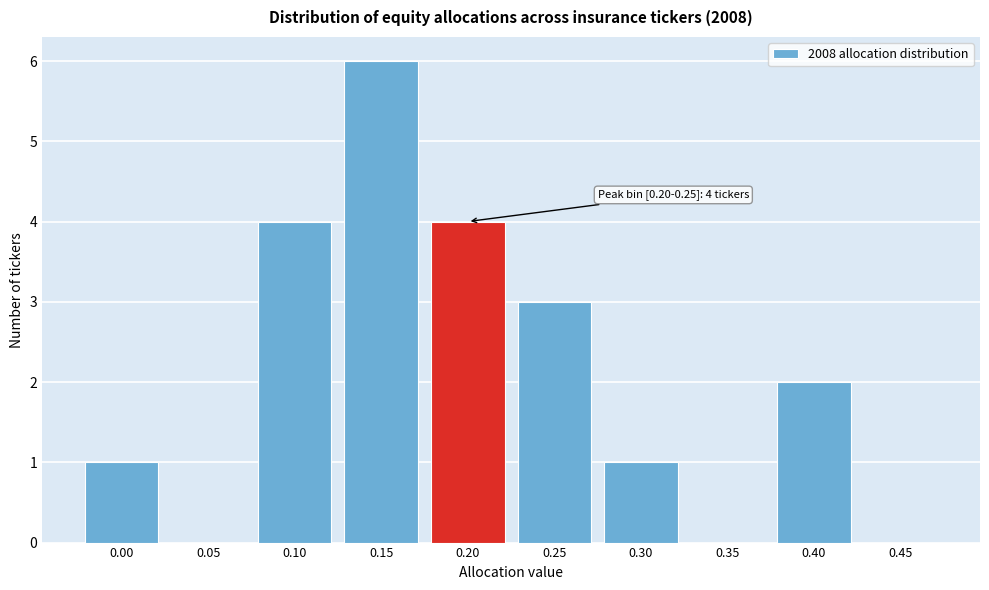

Reading left to right, what are all the values shown in this chart?

0.00=1	0.05=0	0.10=4	0.15=6	0.20=4	0.25=3	0.30=1	0.35=0	0.40=2	0.45=0